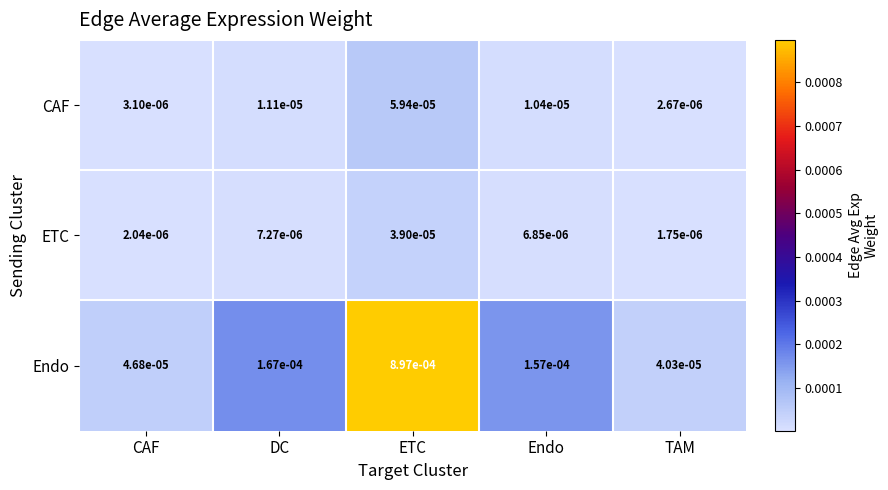

Which label corresponds to the largest value in the chart?

ETC